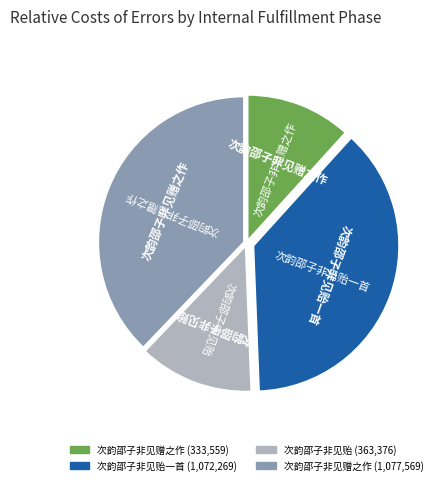

Is there any slice that represents more than half of the pie?

No